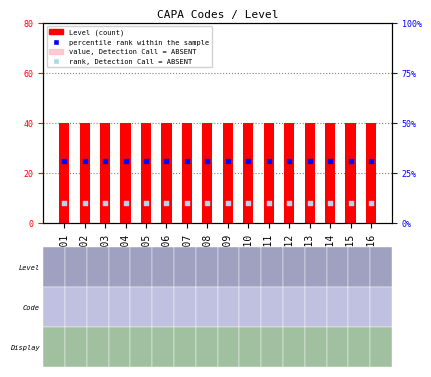

Is the value of Level at CAPA03 greater than the value of value, Detection Call = ABSENT at CAPA16?

Yes